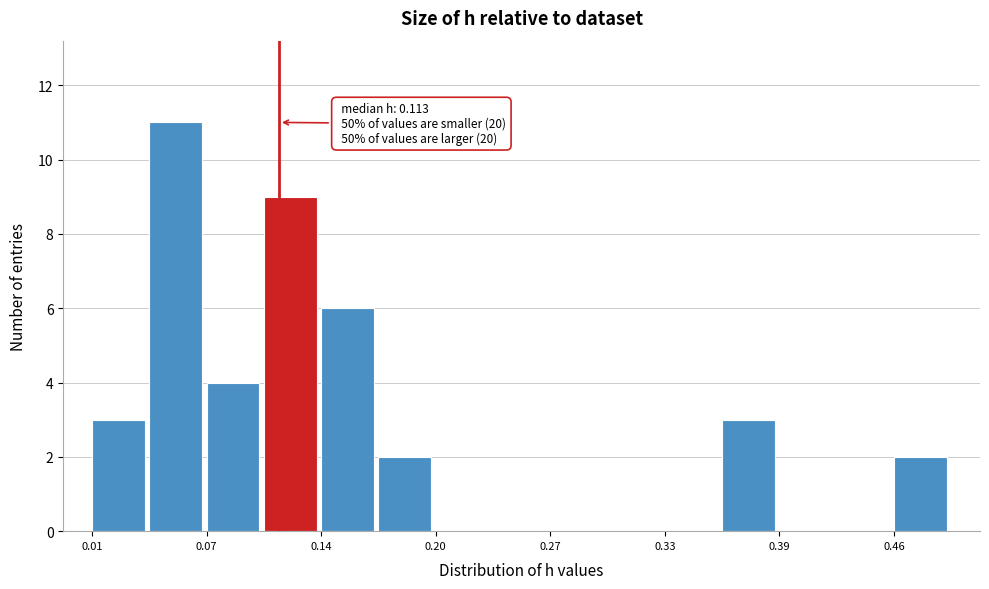

Around what value on the x-axis is the tallest bar? Give the approximate position of its centre, as read against the axis.

0.05